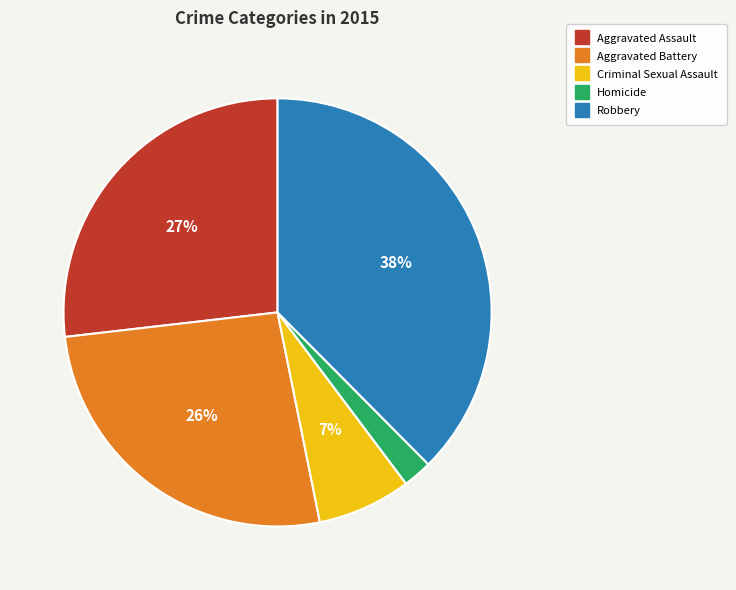

Between Criminal Sexual Assault and Aggravated Assault, which is larger?

Aggravated Assault